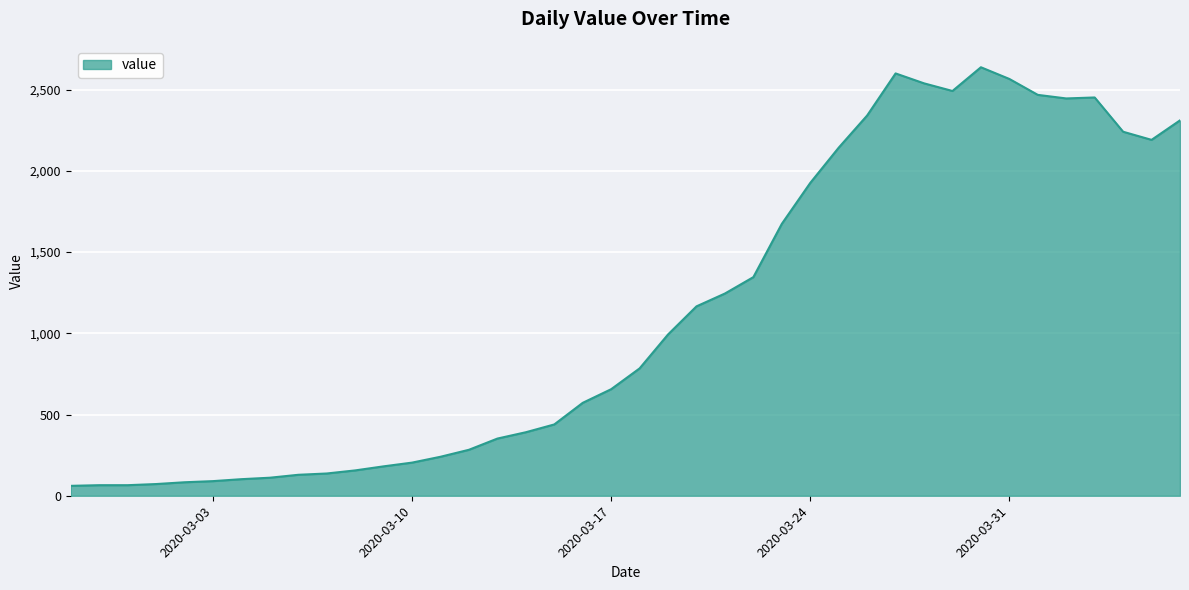

What is the difference between the maximum and minimum values?

2577